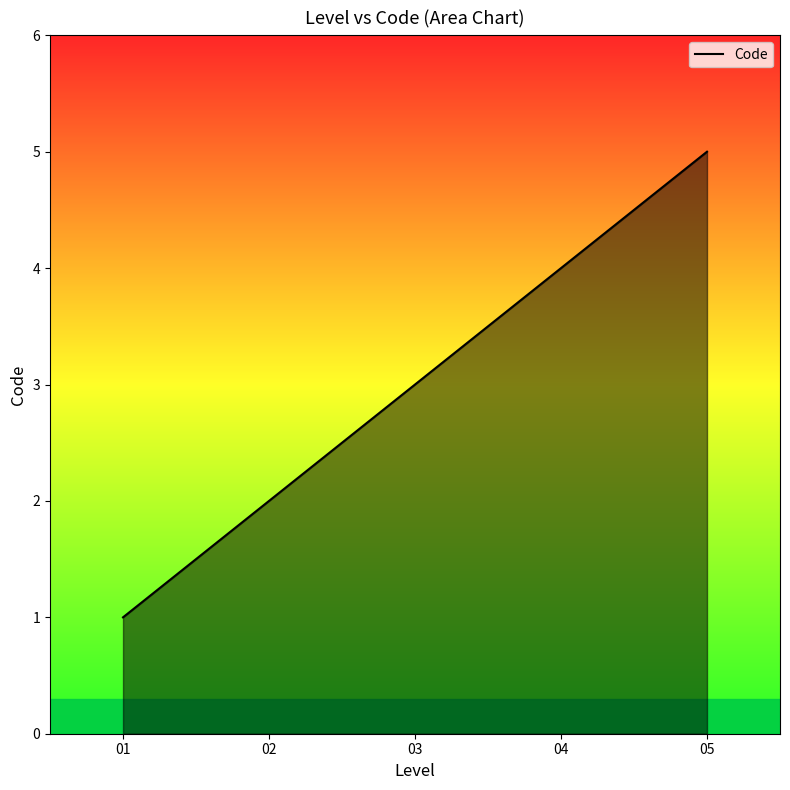

Reading right to left, extract all data points from this chart.

5	4	3	2	1